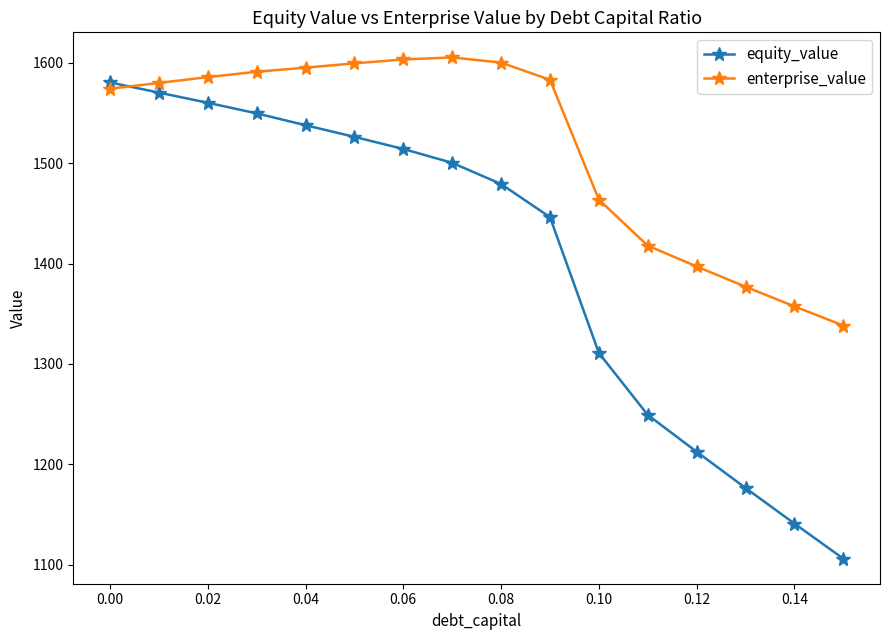

At how many categories does at least one series exceed 1274?

16